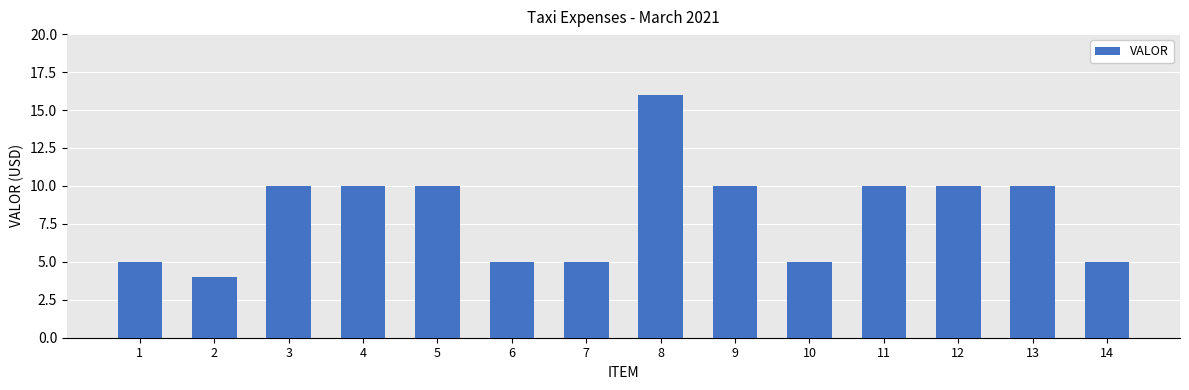

True or false: the data shows 4 at 2.

True